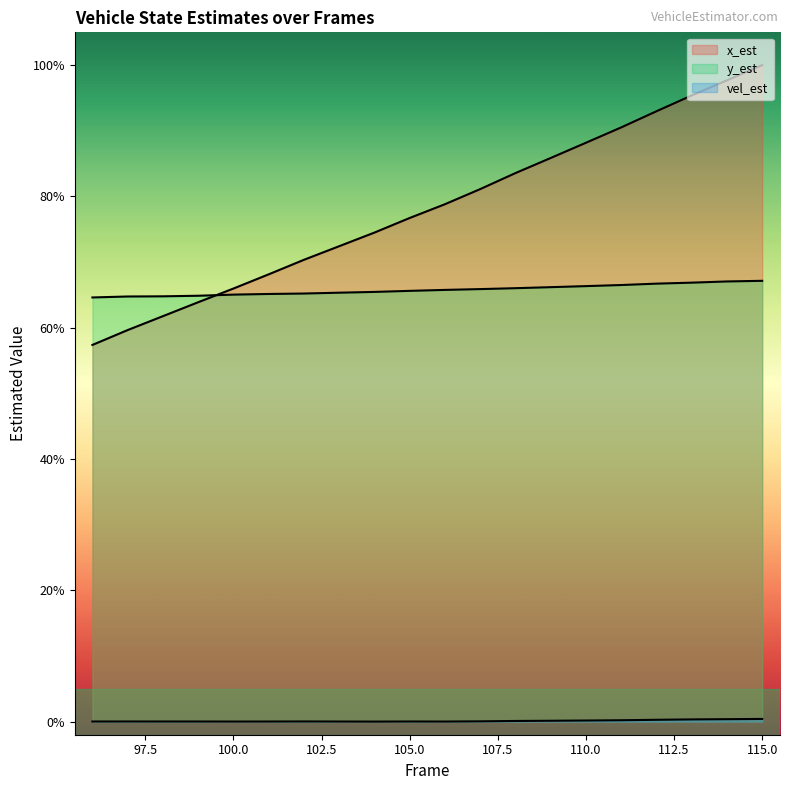

True or false: y_est and vel_est cross at least once.

False